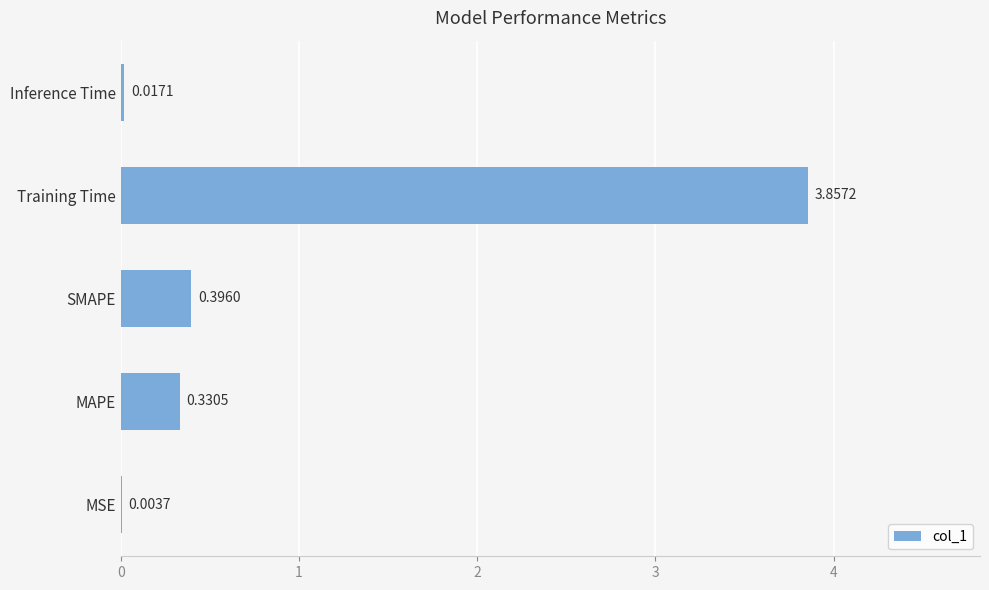

What is the sum of all values?

4.6